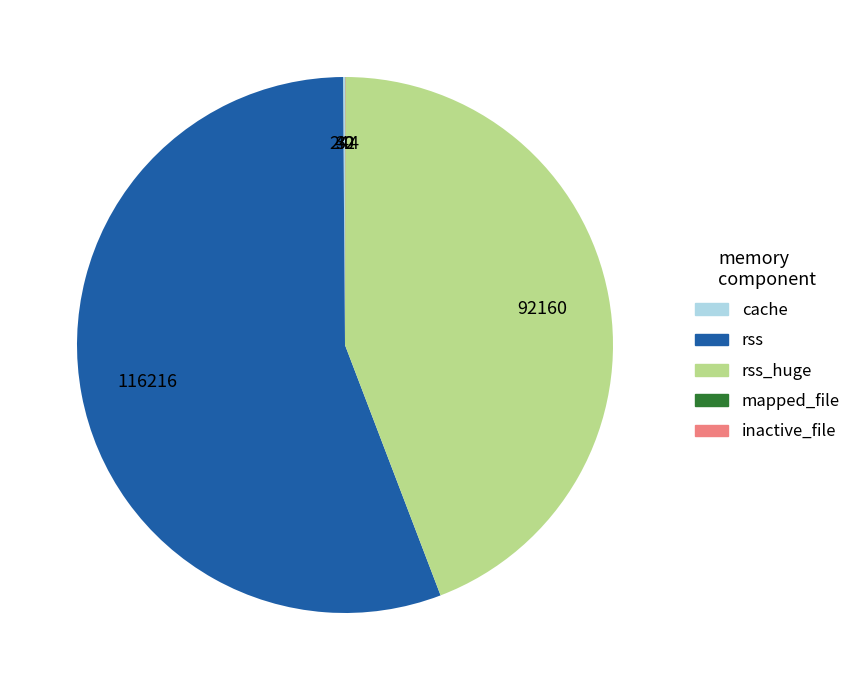

Which category has the biggest portion of the pie?

rss